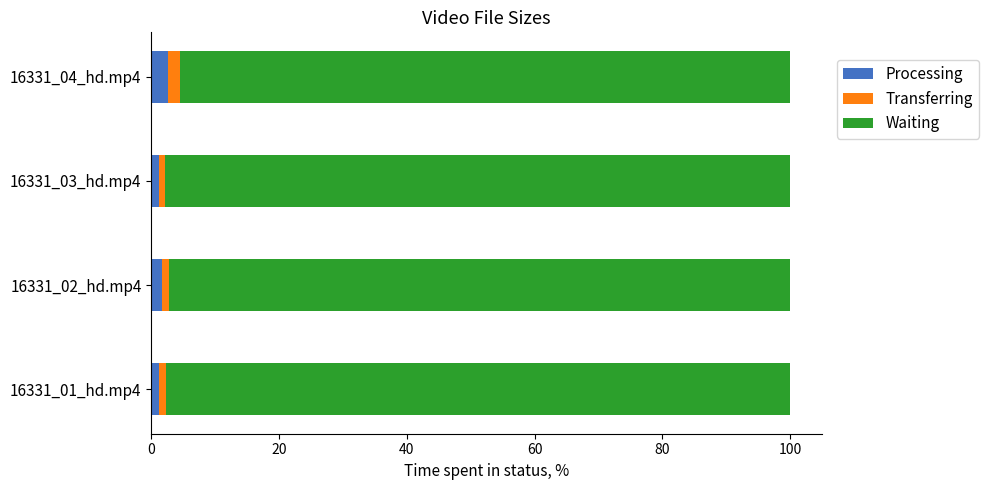

What is the highest value of the Processing series?

2.6